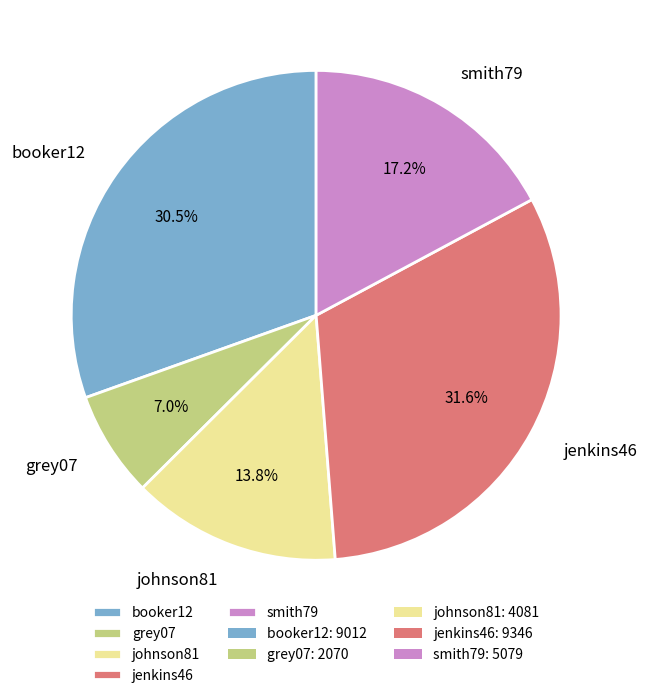

Which has a higher value, smith79 or johnson81?

smith79